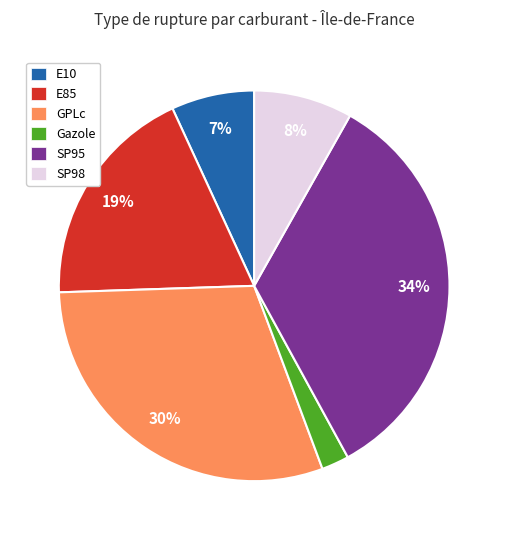

How many slices are in this pie chart?

6